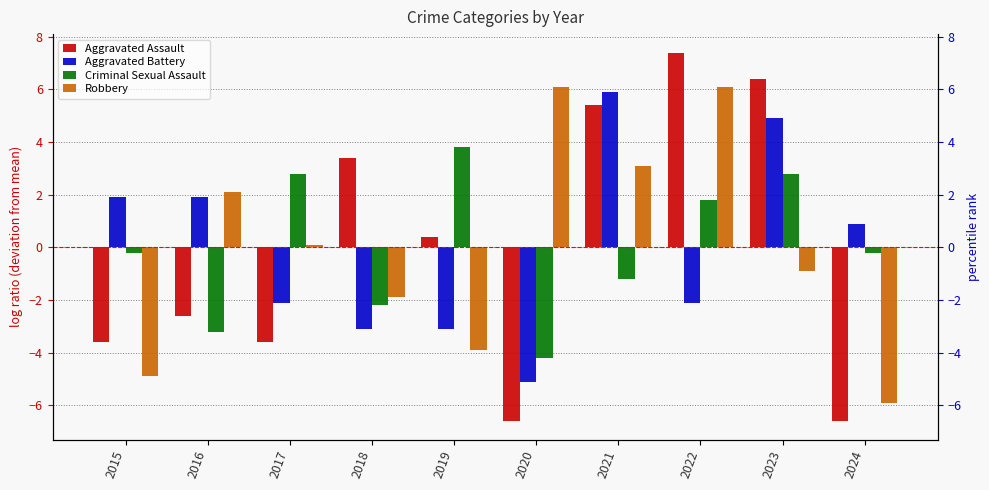

How many data points in Criminal Sexual Assault are above 0?

4